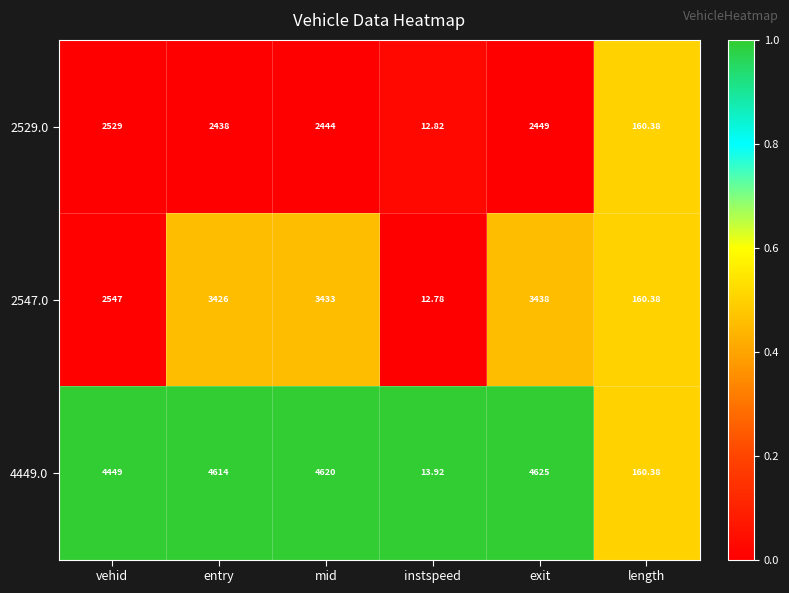

Where is 2547.0 nearest to the value 1725?

vehid